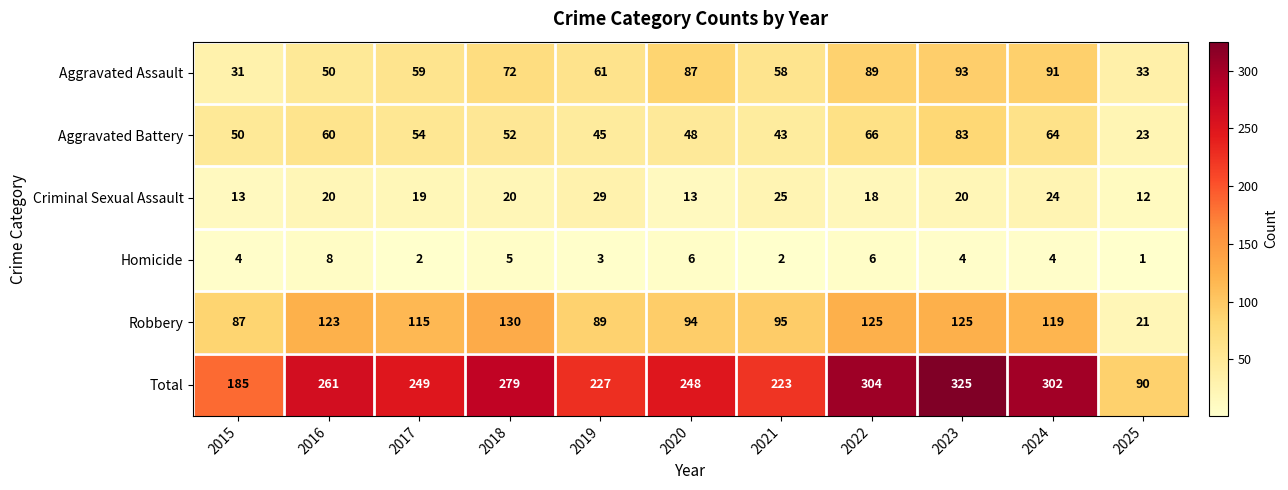

True or false: Homicide has a value of 2 at 2022.

False